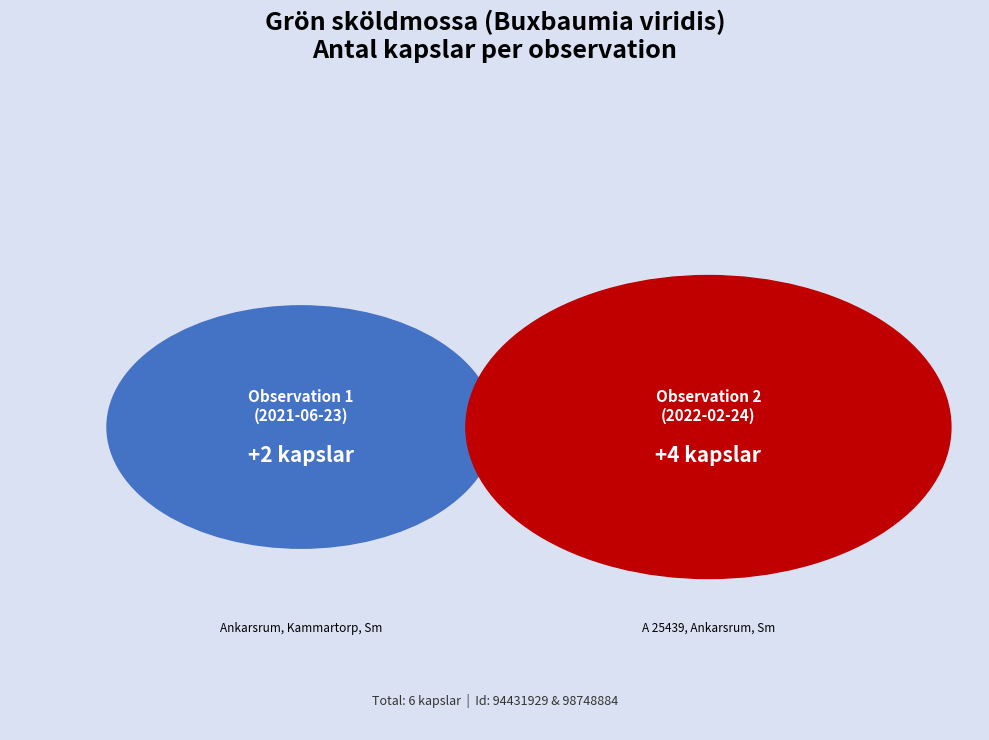

To the nearest percent, what is the combined percentage of 98748884 and 94431929?

100%